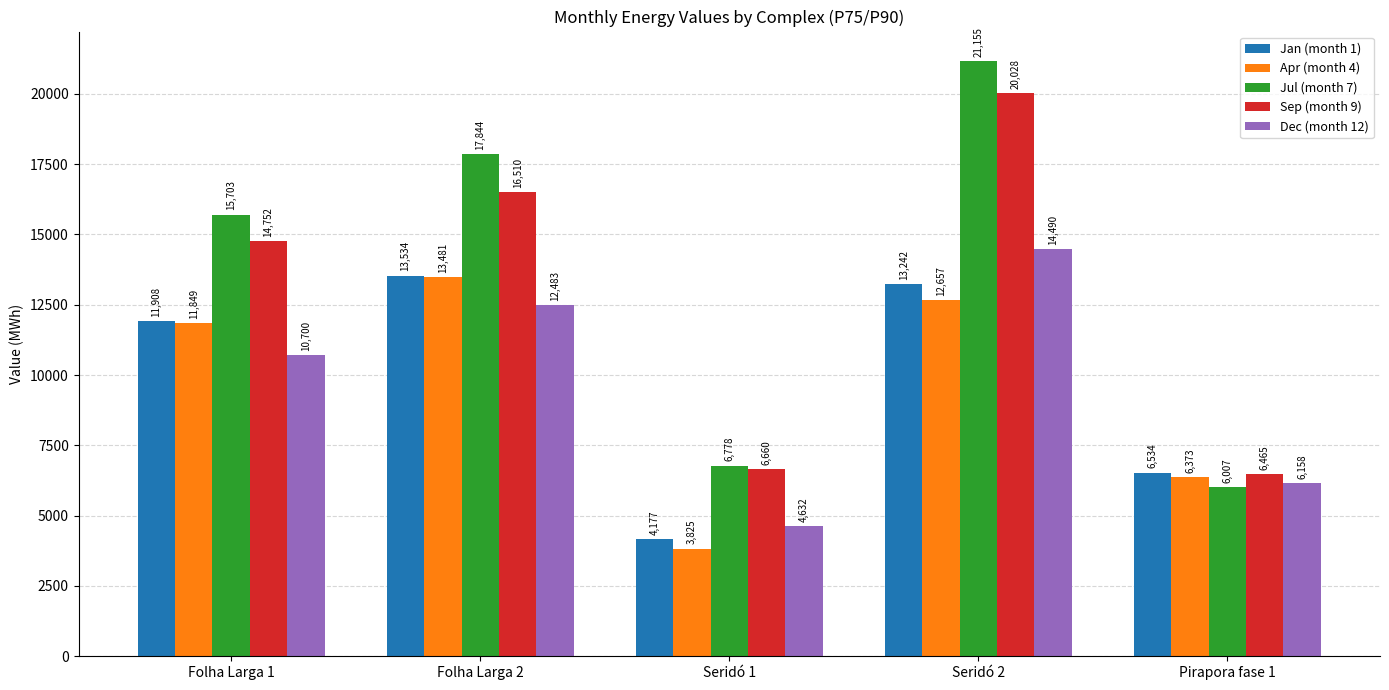

Does the chart contain stacked bars?

No